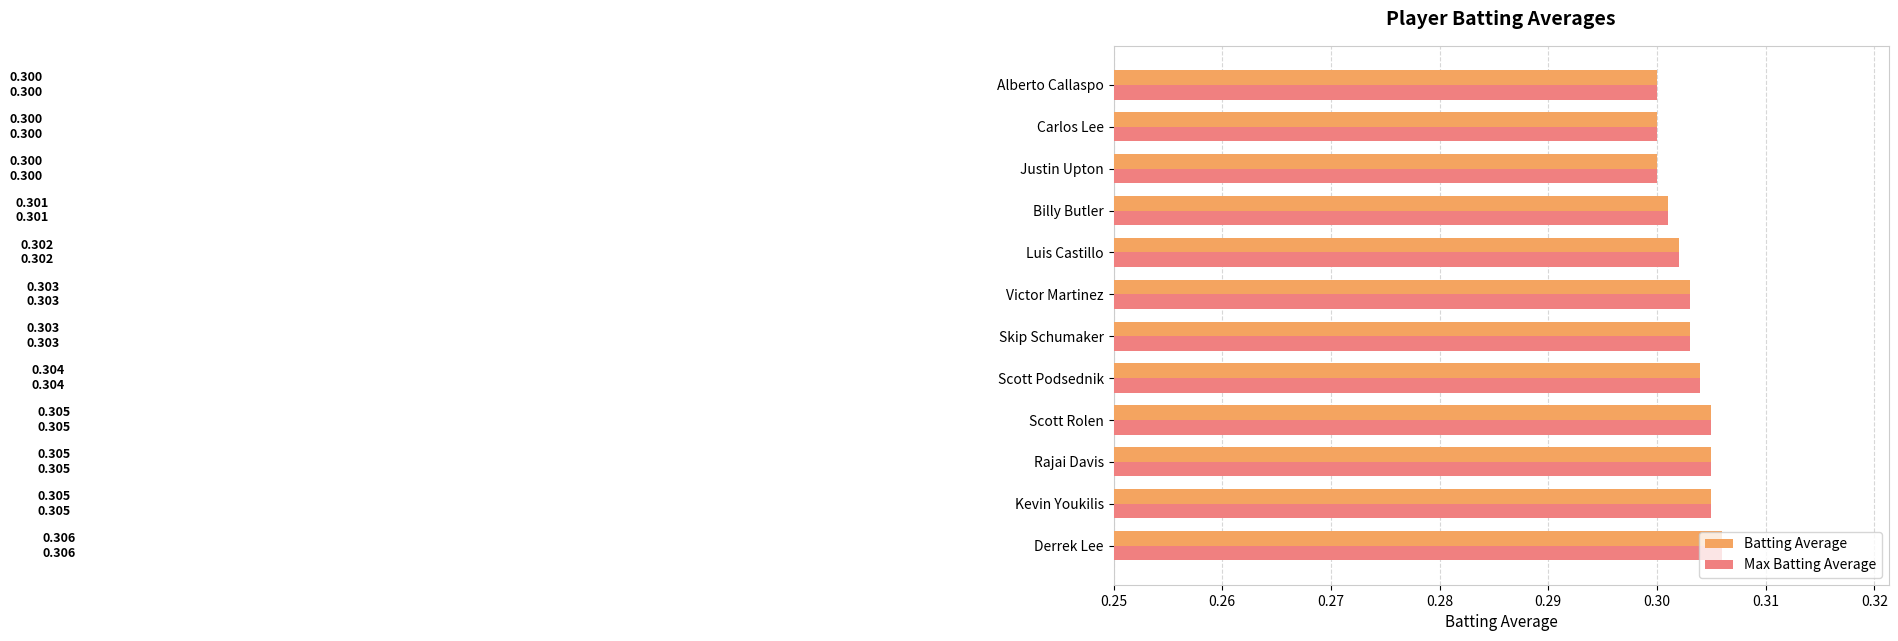

At how many categories does at least one series exceed 0?

12